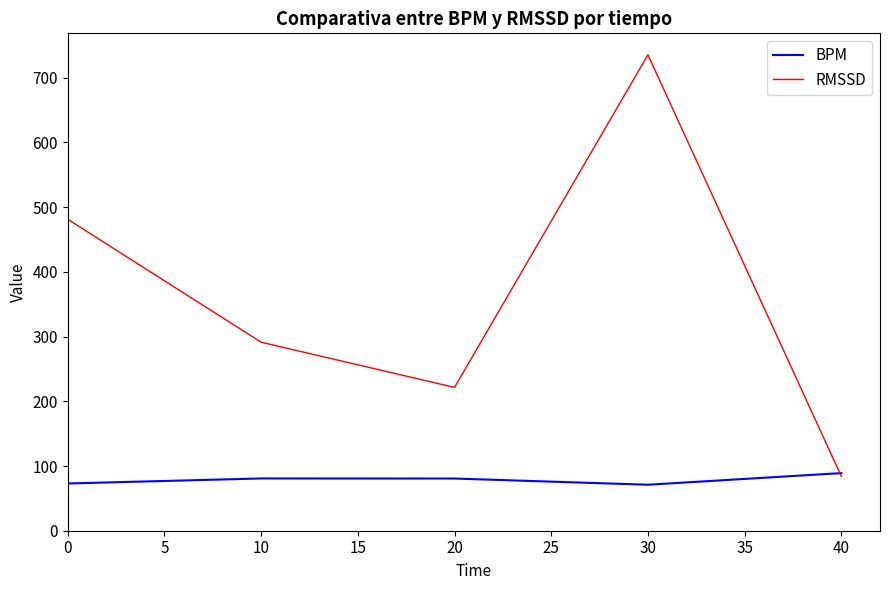

What is the difference between the second highest and minimum values in the BPM series?

9.7